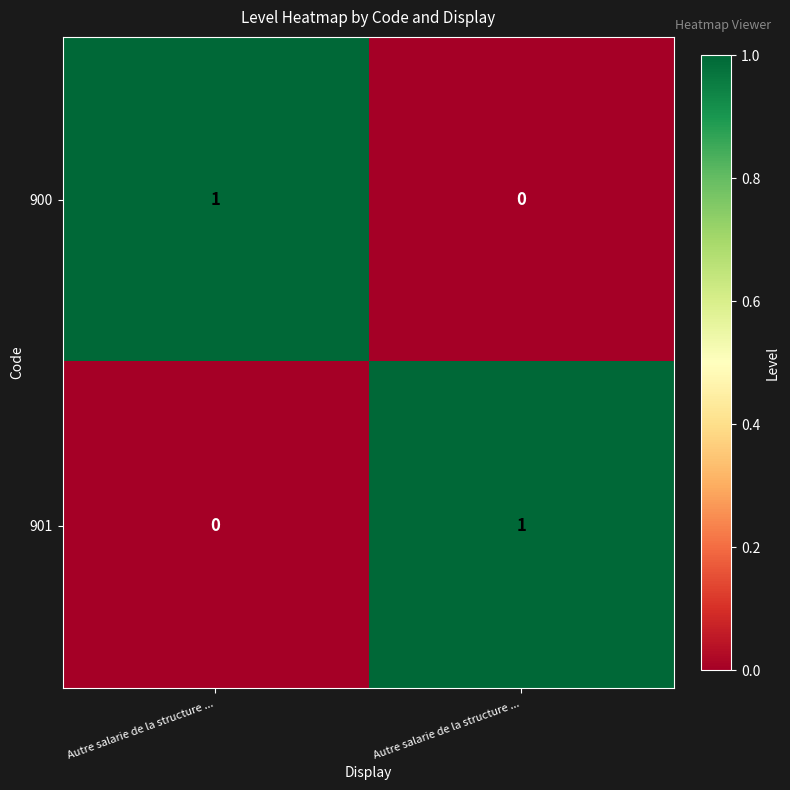

How many values in the 901 series are below 1?

1